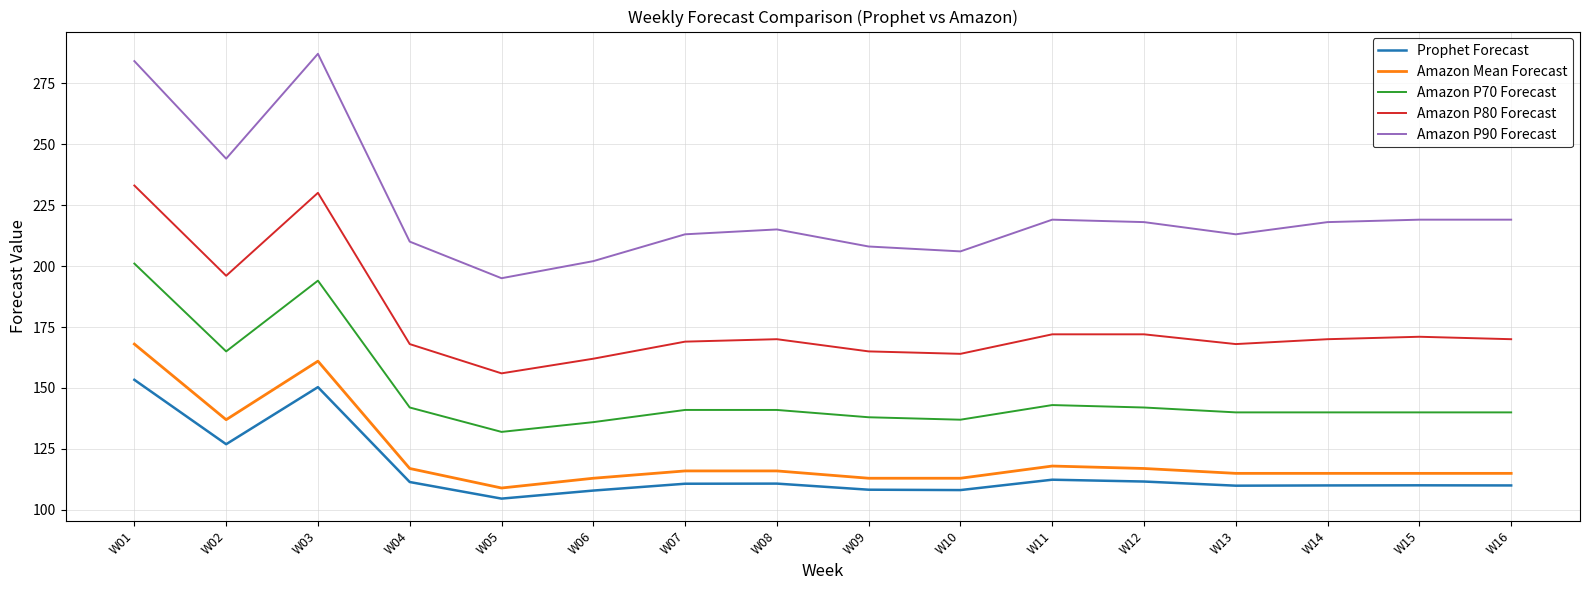

True or false: Amazon P90 Forecast has a value of 365.0 at W09.

False